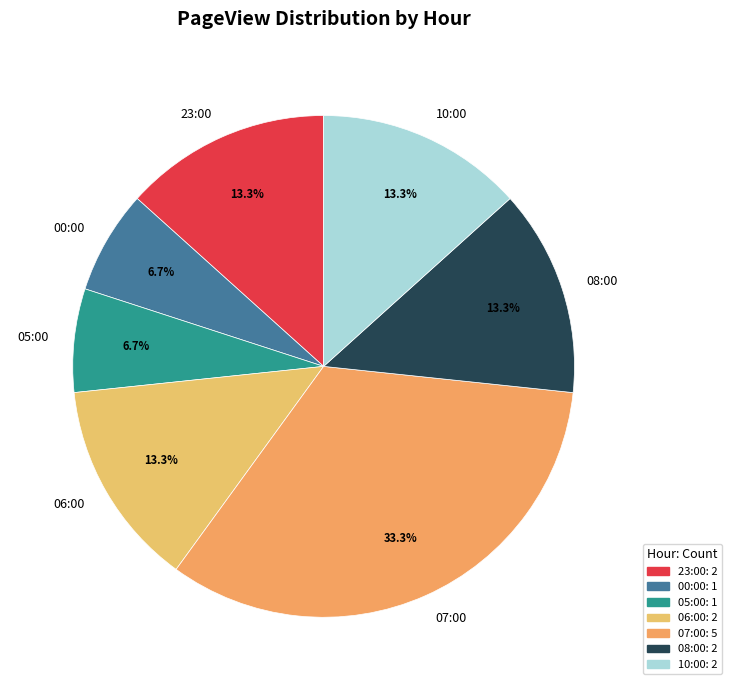

To the nearest percent, what is the combined percentage of 06:00 and 05:00?

20%